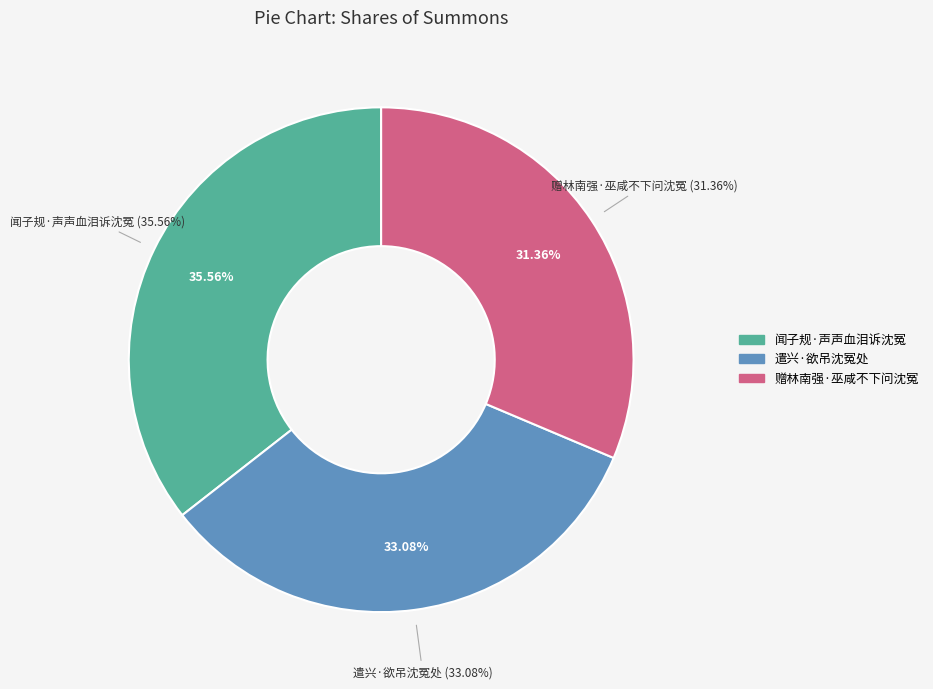

Rank the categories by value from lowest to highest.

赠林南强·巫咸不下问沈冤, 遣兴·欲吊沈冤处, 闻子规·声声血泪诉沈冤